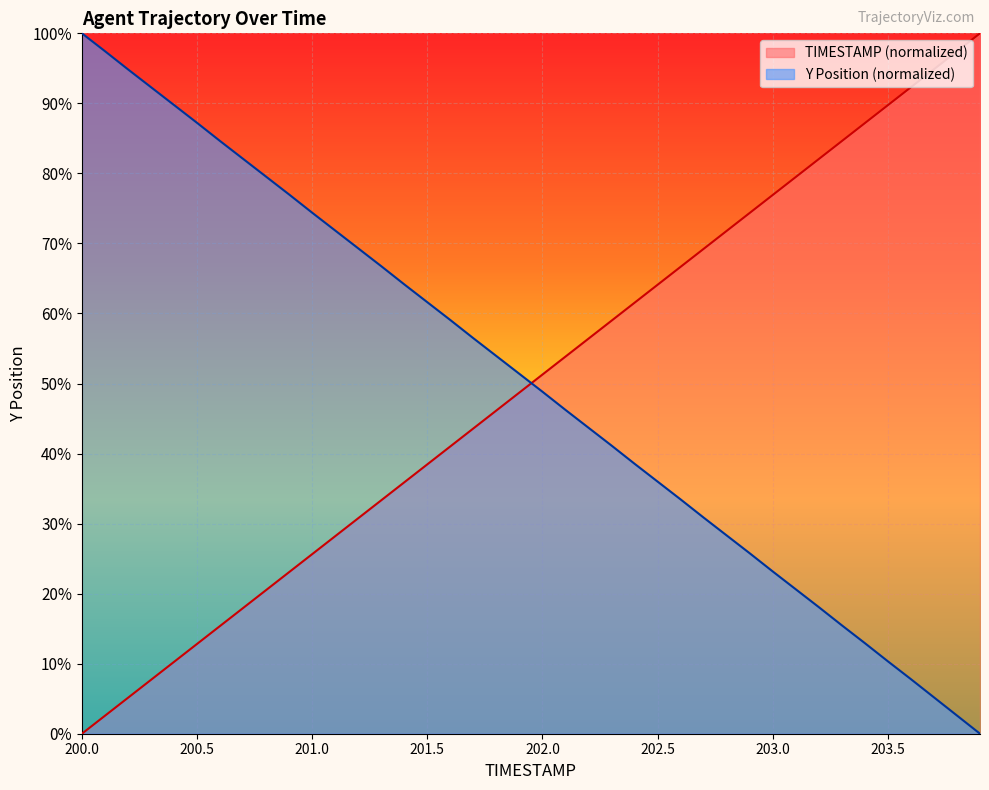

Reading left to right, what are all the values shown in this chart?

TIMESTAMP: 0.0	2.6	5.1	7.7	10.3	12.8	15.4	17.9	20.5	23.1	25.6	28.2	30.8	33.3	35.9	38.5	41.0	43.6	46.2	48.7	51.3	53.8	56.4	59.0	61.5	64.1	66.7	69.2	71.8	74.4	76.9	79.5	82.1	84.6	87.2	89.7	92.3	94.9	97.4	100.0
Y: 100.0	97.5	94.9	92.3	89.8	87.2	84.6	82.1	79.5	77.0	74.4	71.8	69.3	66.8	64.2	61.6	59.1	56.5	53.9	51.4	48.8	46.2	43.7	41.1	38.5	36.0	33.5	30.9	28.3	25.8	23.2	20.6	18.1	15.5	12.9	10.3	7.8	5.2	2.6	0.0